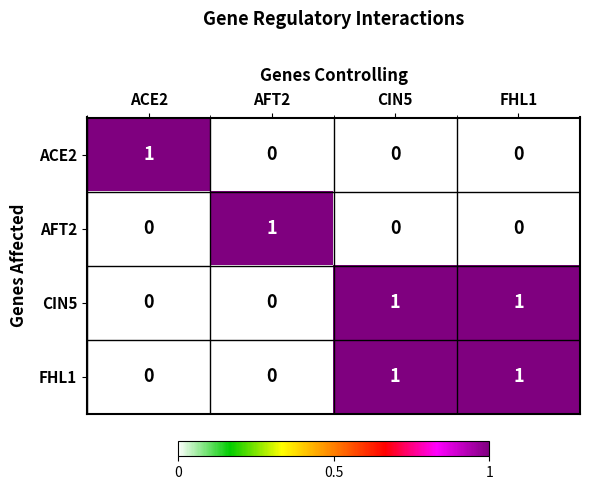

At which label does AFT2 reach its peak?

AFT2